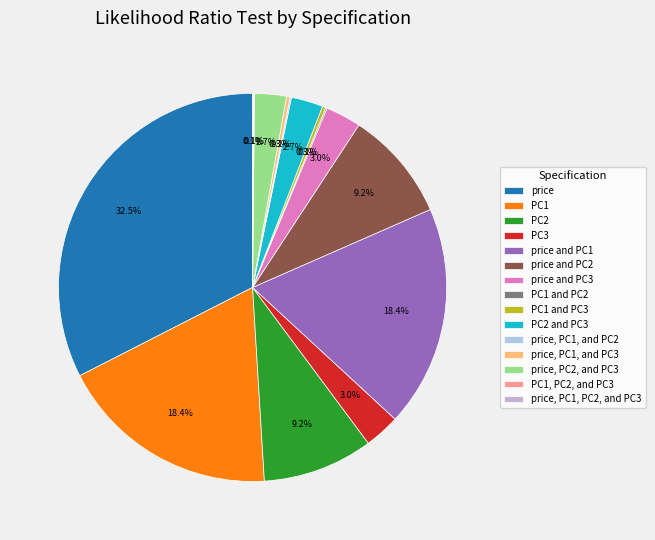

Which slice is the smallest?

price, PC1, PC2, and PC3